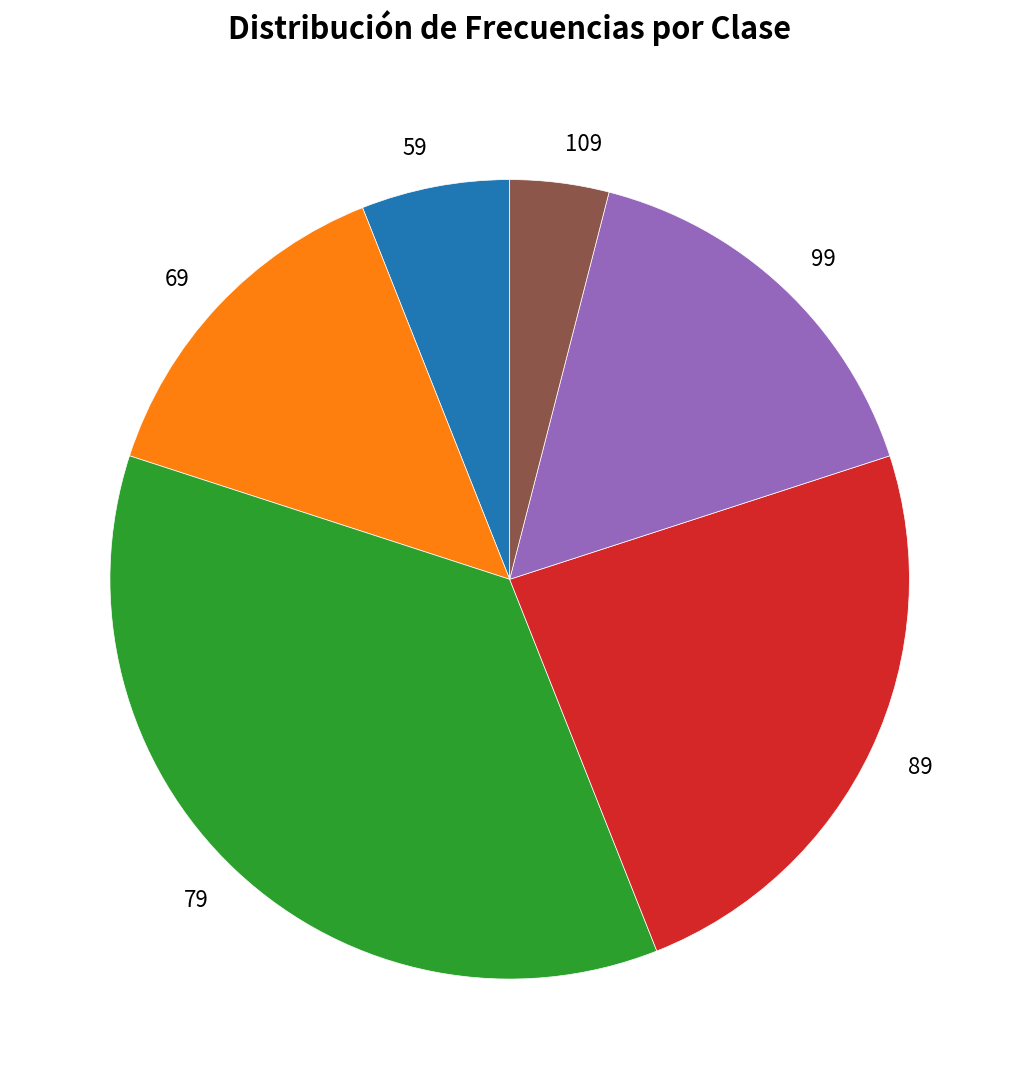

Is 99 the majority of the pie?

No